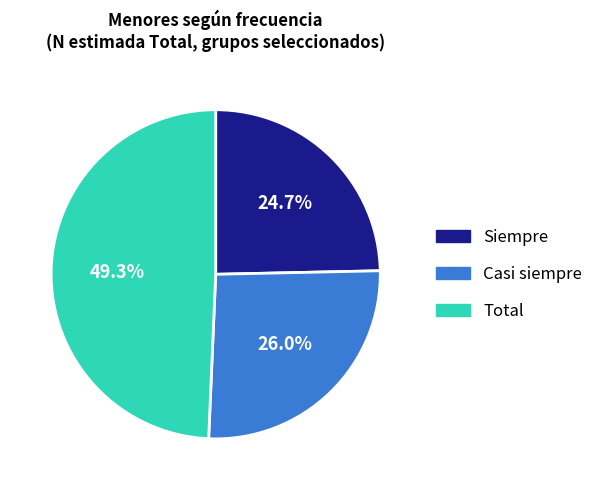

The Siempre slice represents 30% of the pie. True or false?

False